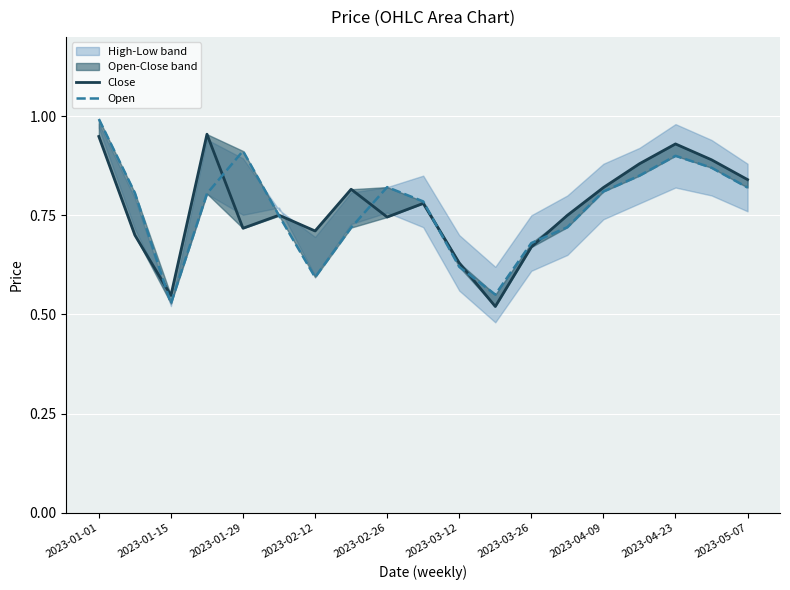

What is the difference between the Close values at 2023-01-15 and 2023-03-12?

0.1